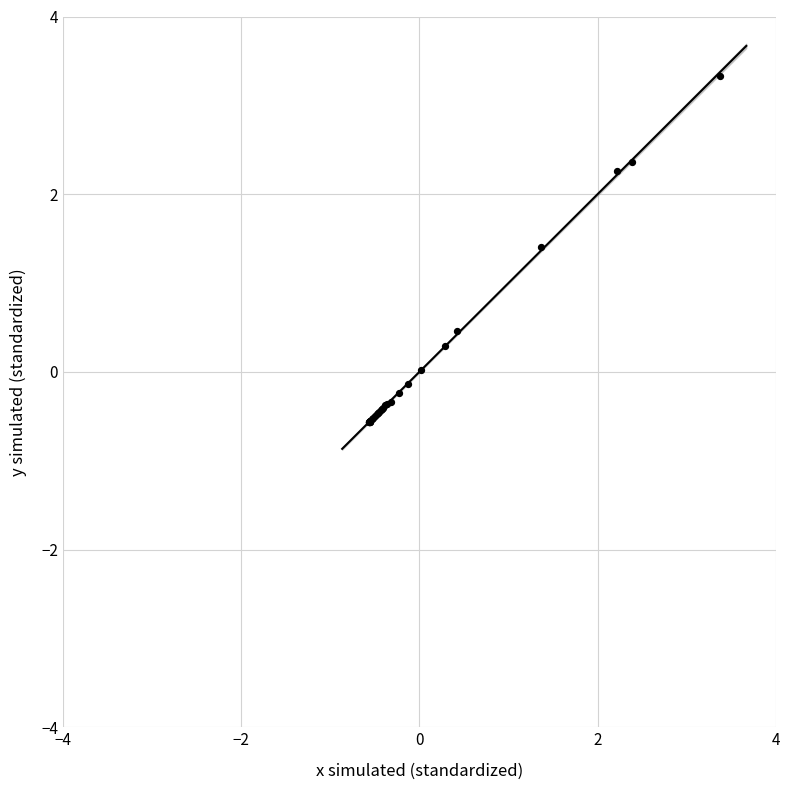

What Y value in the scatter plot is closest to 1?

1.4